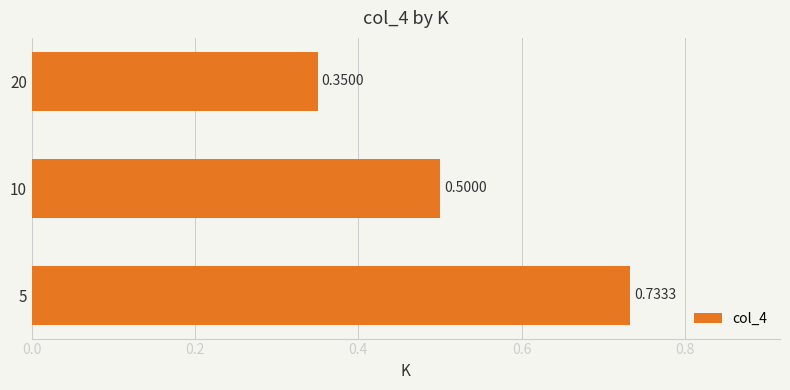

What is the average value?

0.5